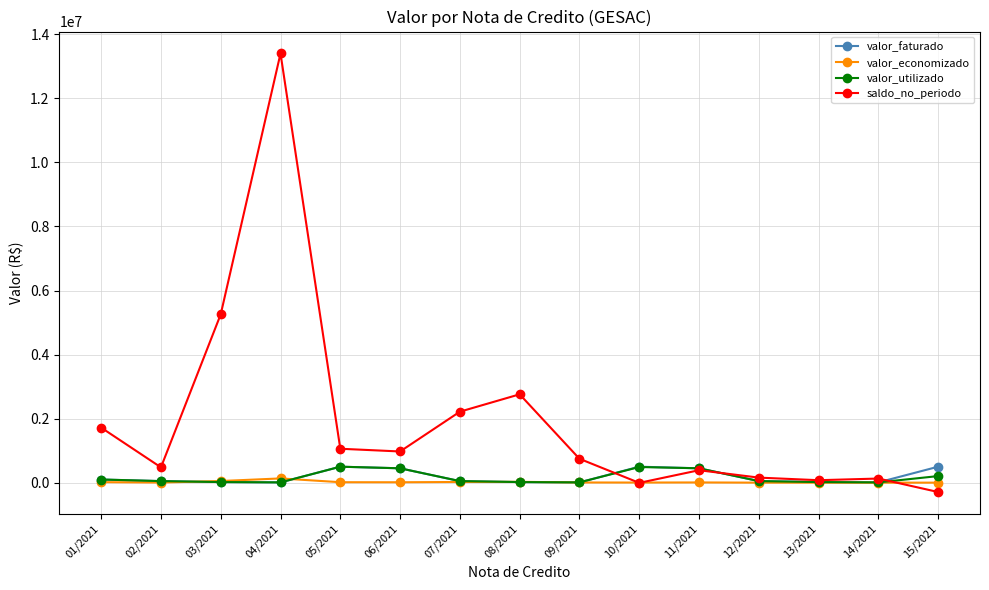

The value of valor_faturado at 11/2021 is 450000.0. True or false?

True